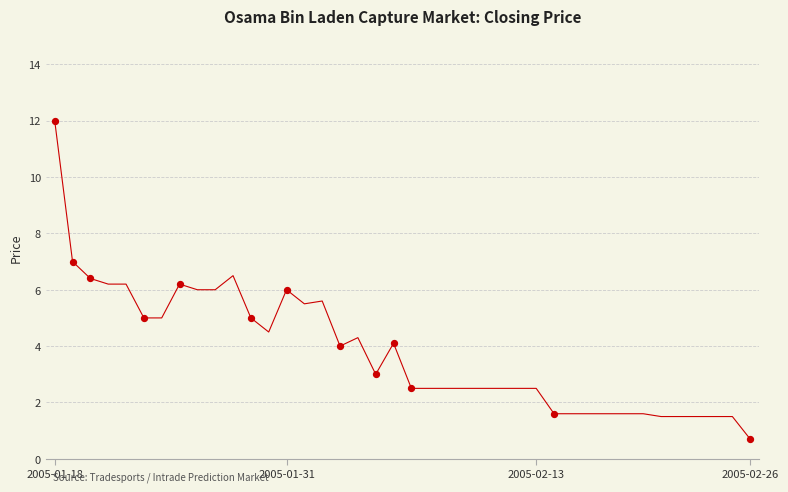

What is the greatest value displayed?

12.0